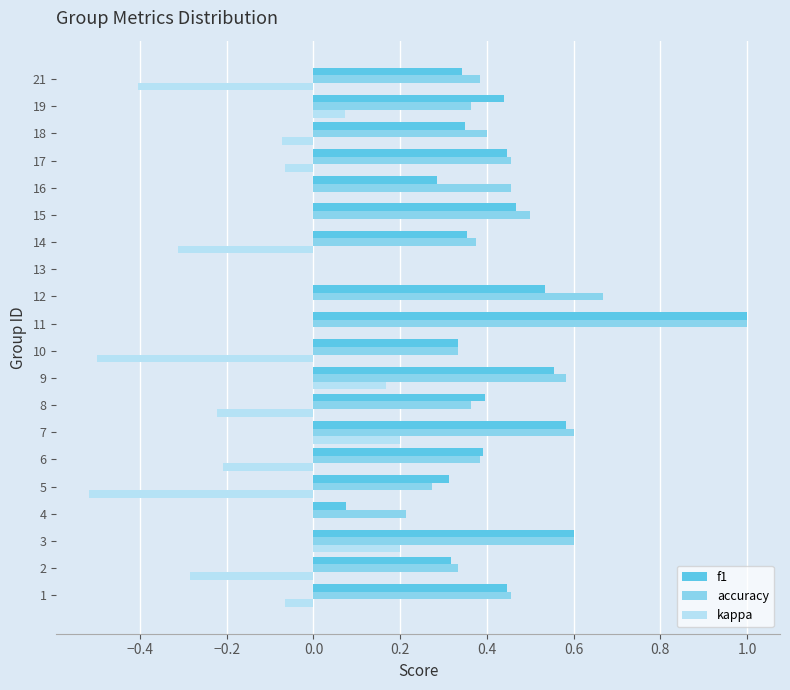

At which category is the sum across all series the highest?

11